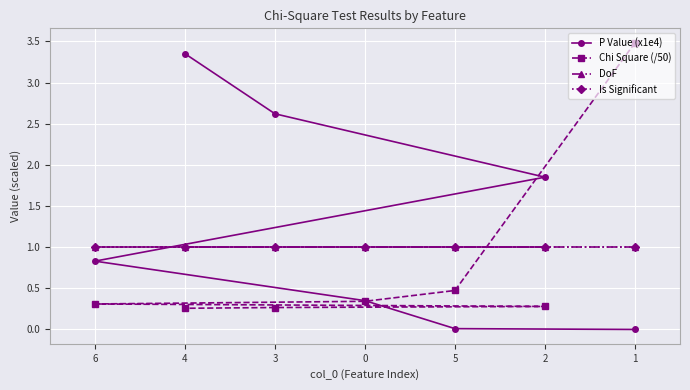

What are all the series names shown in the legend?

P Value (x1e4), Chi Square (/50), DoF, Is Significant